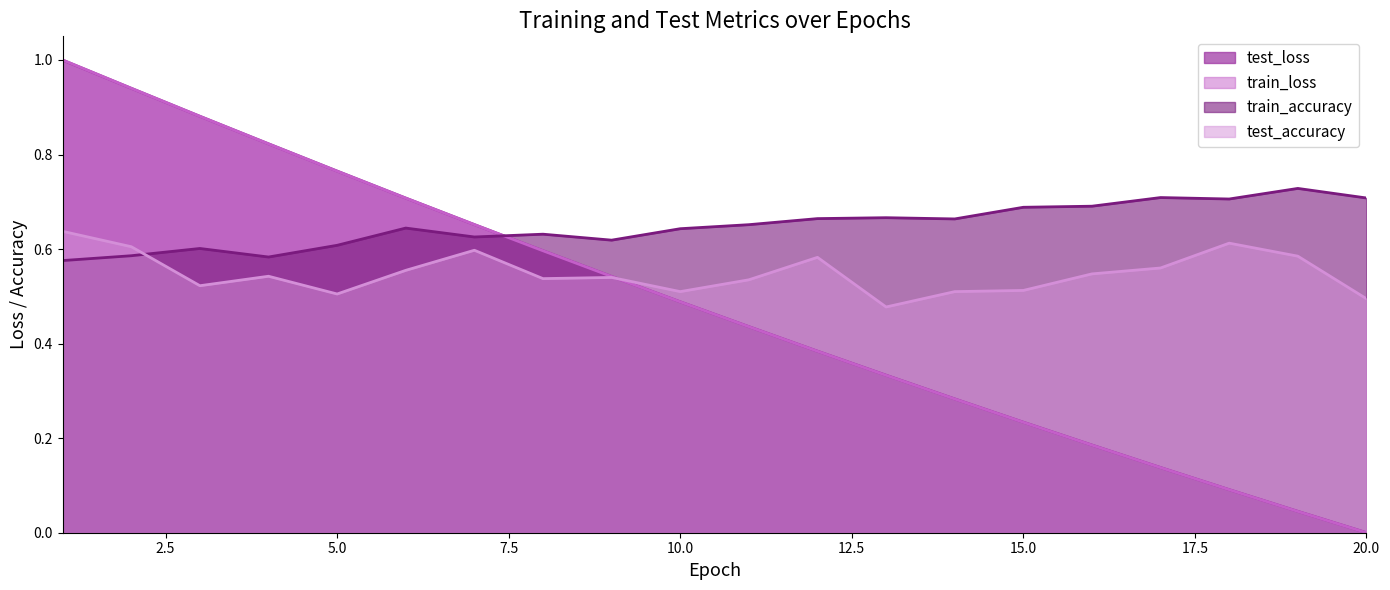

Does the chart have visible grid lines?

No